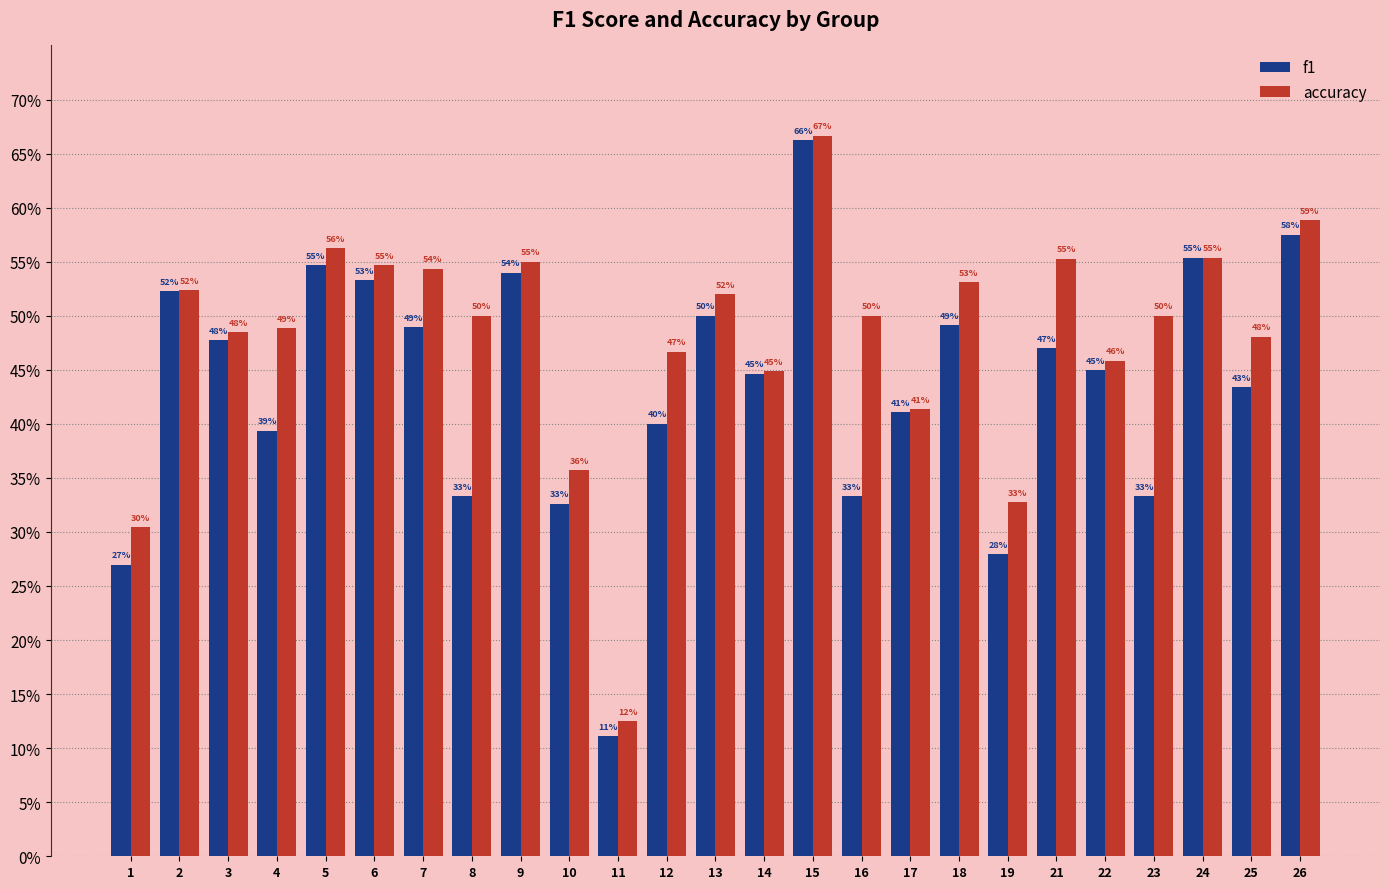

At how many categories does at least one series exceed 0?

25